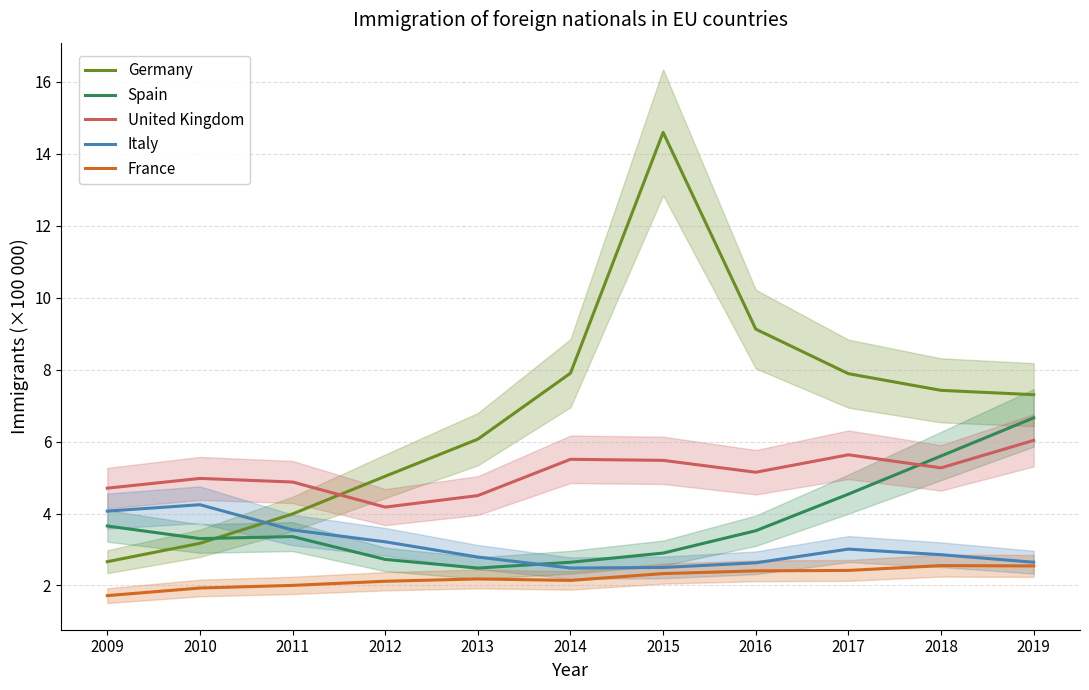

Which series has the largest range (max minus min)?

Germany